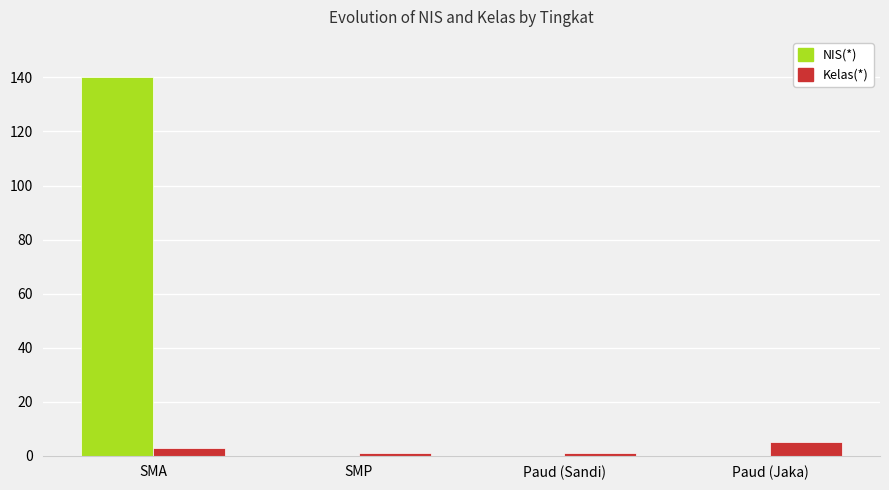

Count the number of categories in the chart.

4